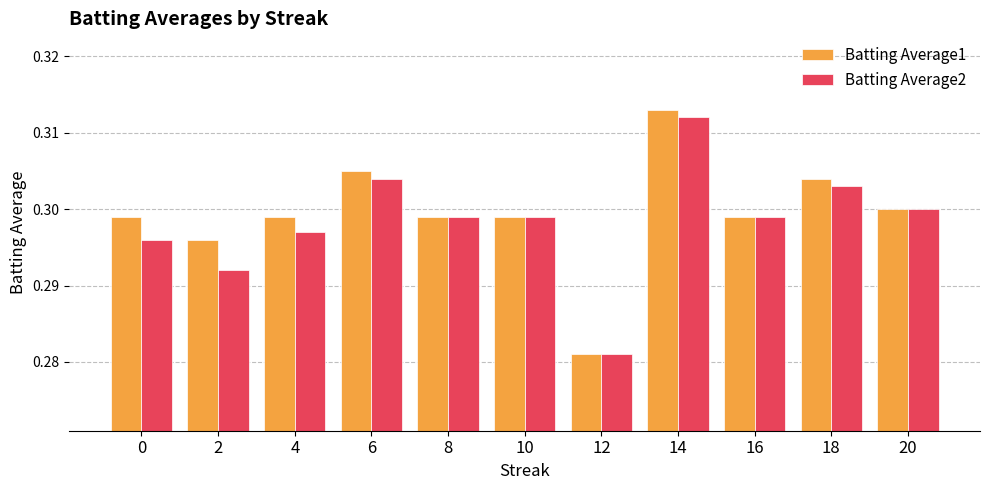

Where is Batting Average1 nearest to the value 0?

12